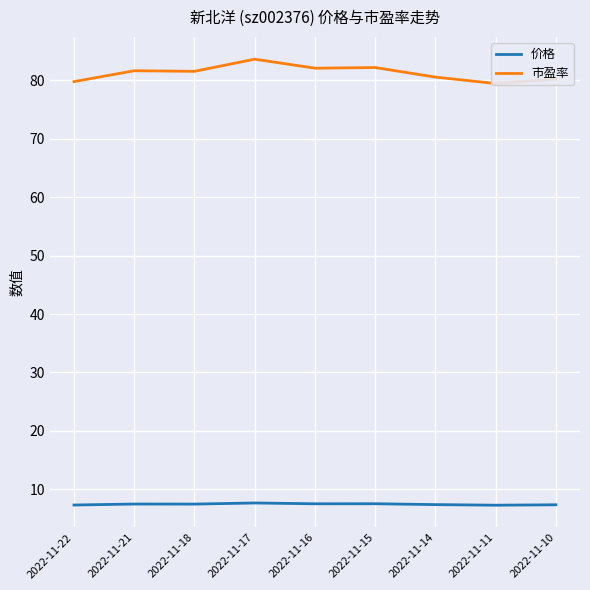

Where is the first local minimum for 市盈率?

2022-11-18